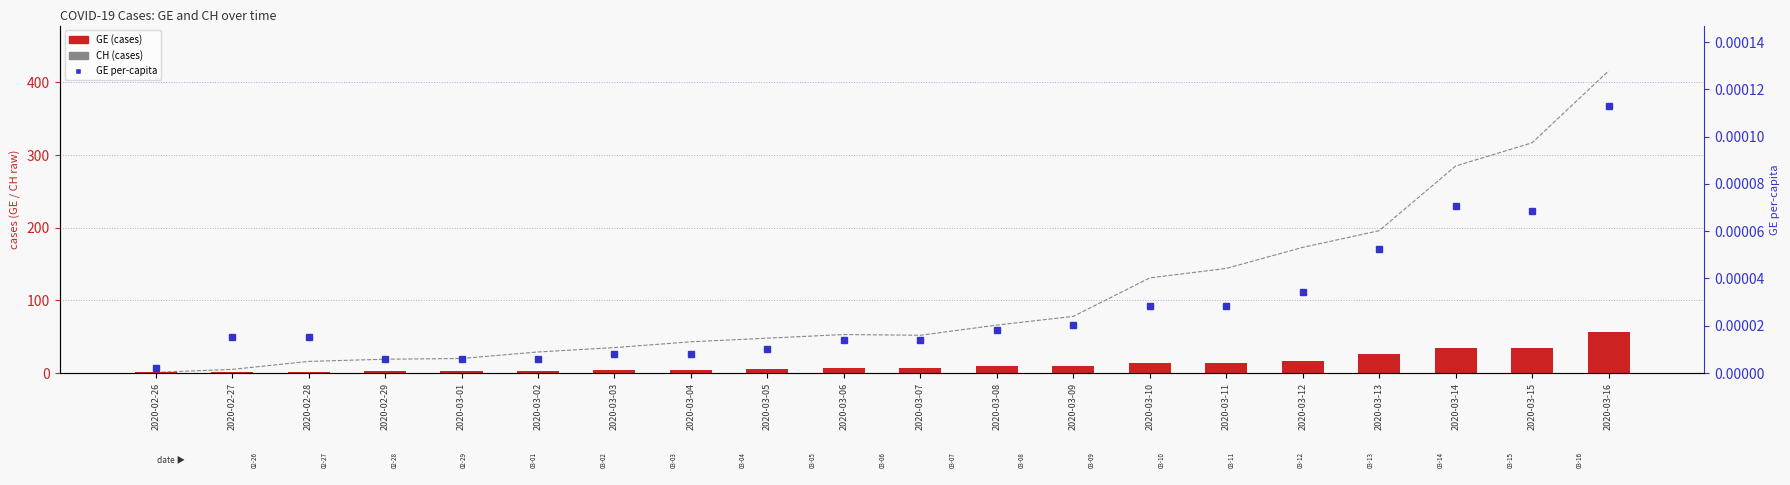

What is the label of the 1st bar from the left?

2020-02-26